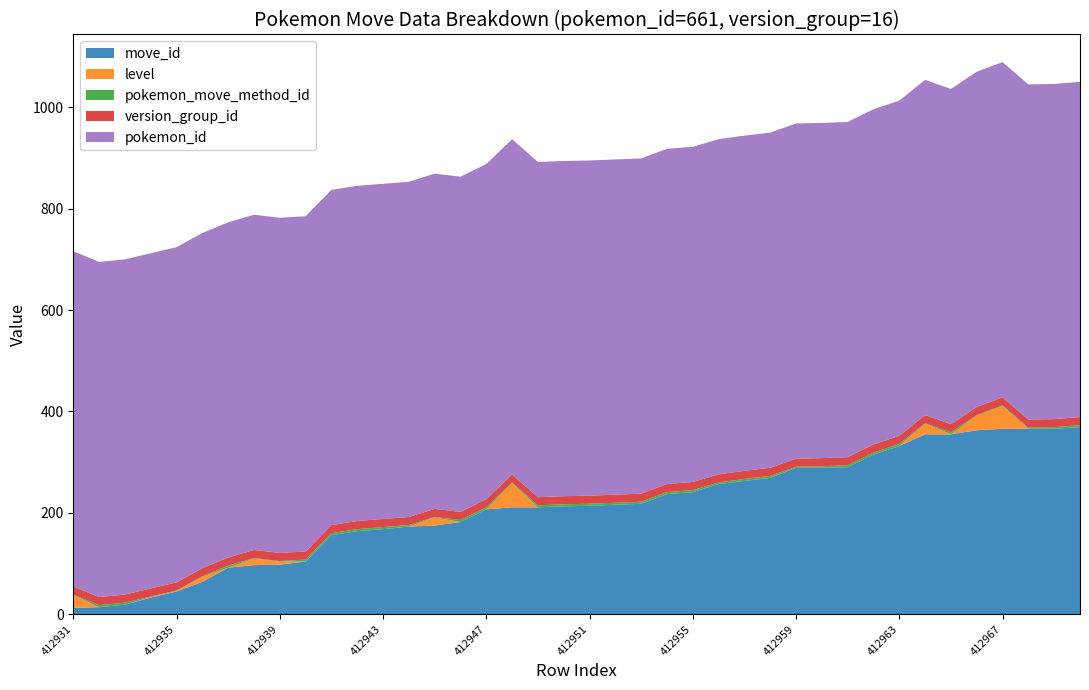

Reading left to right, extract all data points from this chart.

move_id: 13	14	19	33	45	64	92	97	98	104	156	164	168	173	175	182	207	211	211	213	214	216	218	237	241	257	263	269	289	289	290	315	332	355	355	363	366	366	366	369
level: 25	0	0	1	1	10	0	13	6	0	0	0	0	0	16	0	0	48	0	0	0	0	0	0	0	0	0	0	0	0	0	0	0	21	0	29	45	0	0	0
pokemon_move_method_id: 1	4	4	1	1	1	4	1	1	4	4	4	4	3	1	4	4	1	4	4	4	4	4	4	4	3	4	4	2	3	4	4	4	1	4	1	1	2	3	4
version_group_id: 16	16	16	16	16	16	16	16	16	16	16	16	16	16	16	16	16	16	16	16	16	16	16	16	16	16	16	16	16	16	16	16	16	16	16	16	16	16	16	16
pokemon_id: 661	661	661	661	661	661	661	661	661	661	661	661	661	661	661	661	661	661	661	661	661	661	661	661	661	661	661	661	661	661	661	661	661	661	661	661	661	661	661	661